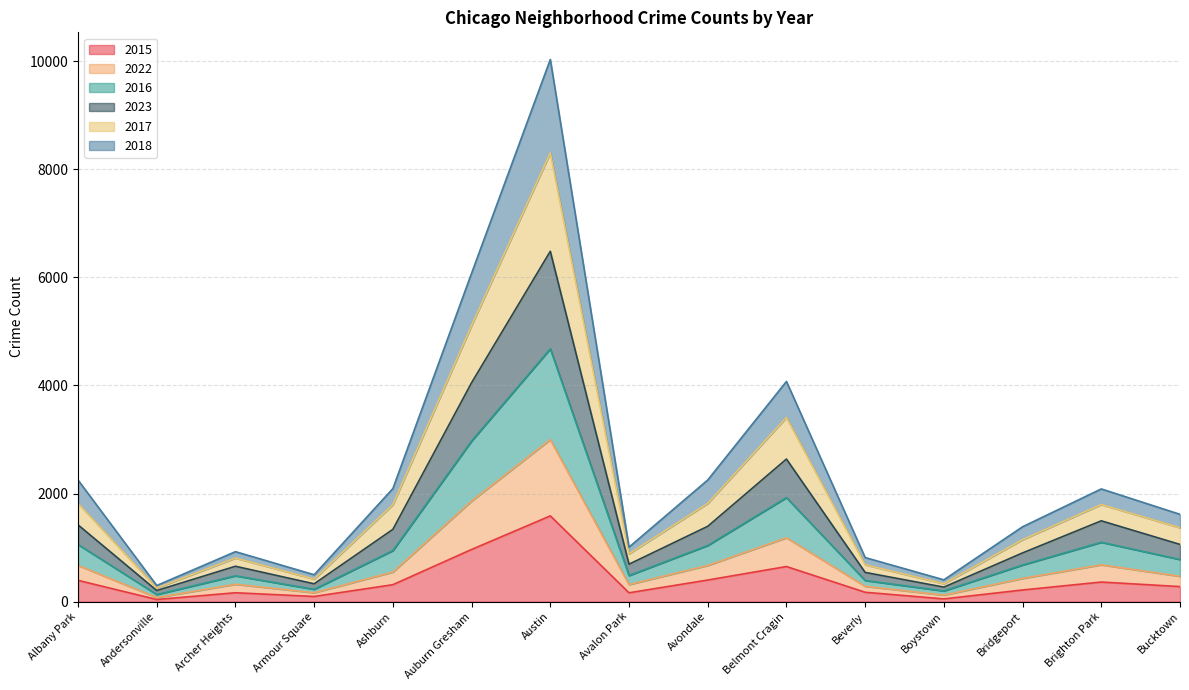

What position from the right is Austin?

9